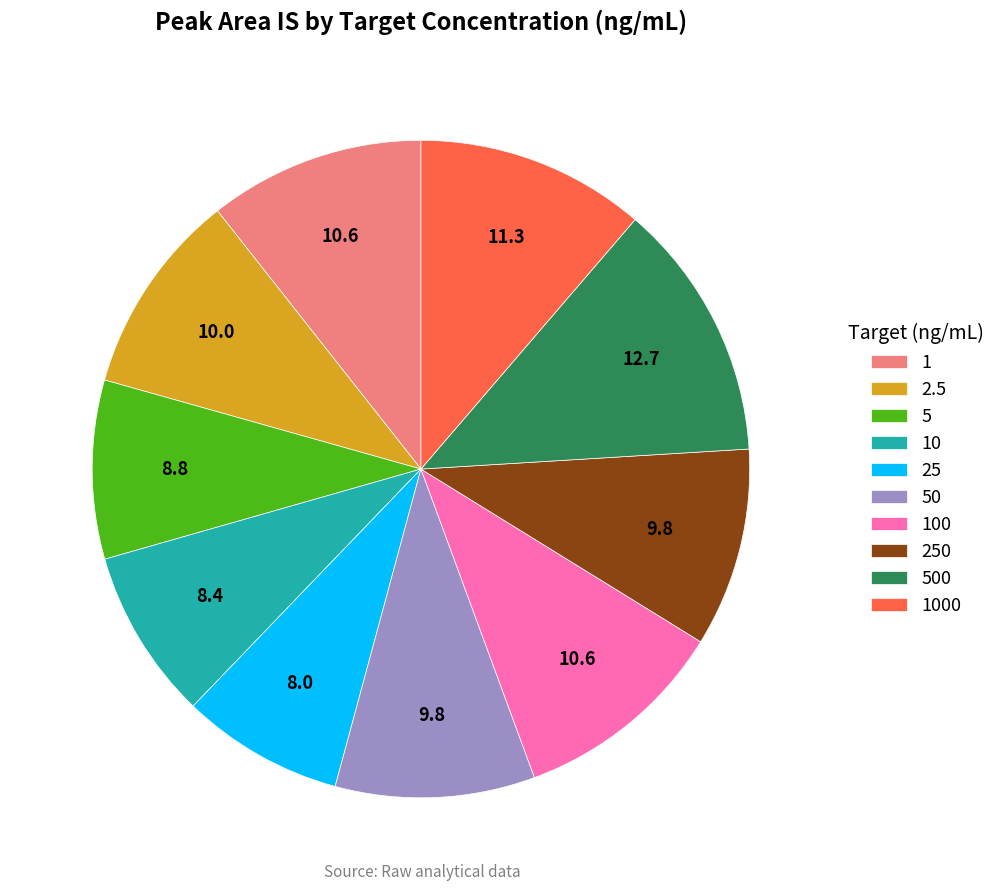

Approximately how many times larger is the value at 25 compared to 50?

0.8